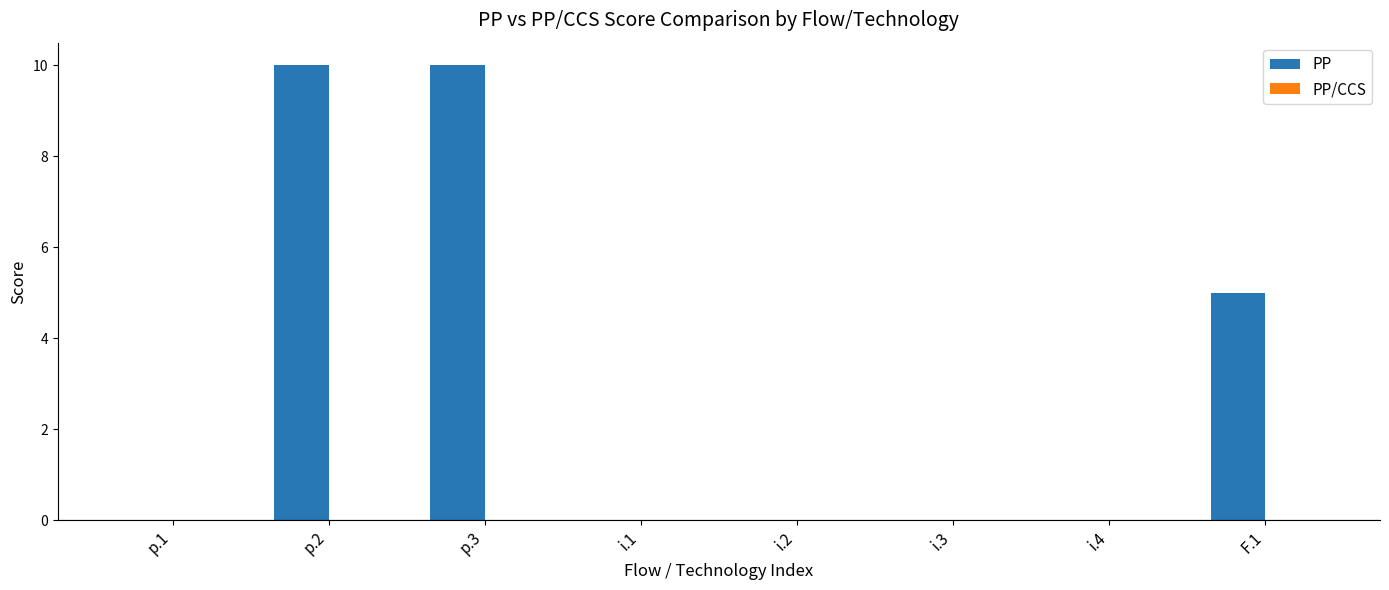

What is the change in value from p.3 to i.2?

-10